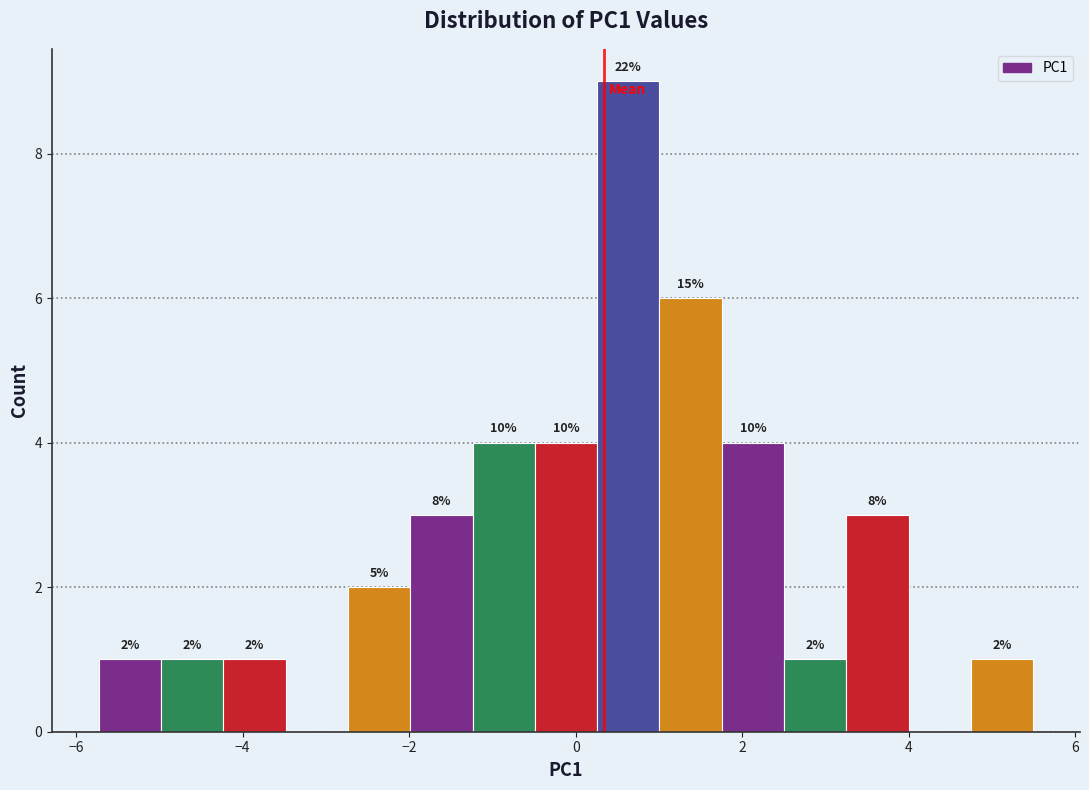

Around what value on the x-axis is the tallest bar? Give the approximate position of its centre, as read against the axis.

0.6